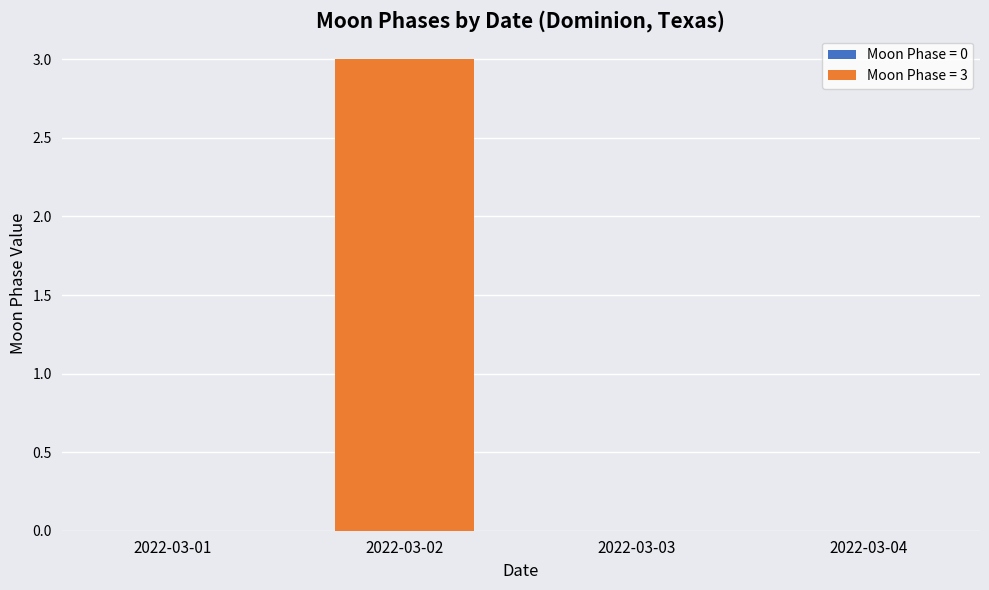

Reading left to right, transcribe all the data shown in this chart.

2022-03-01=0	2022-03-02=3	2022-03-03=0	2022-03-04=0